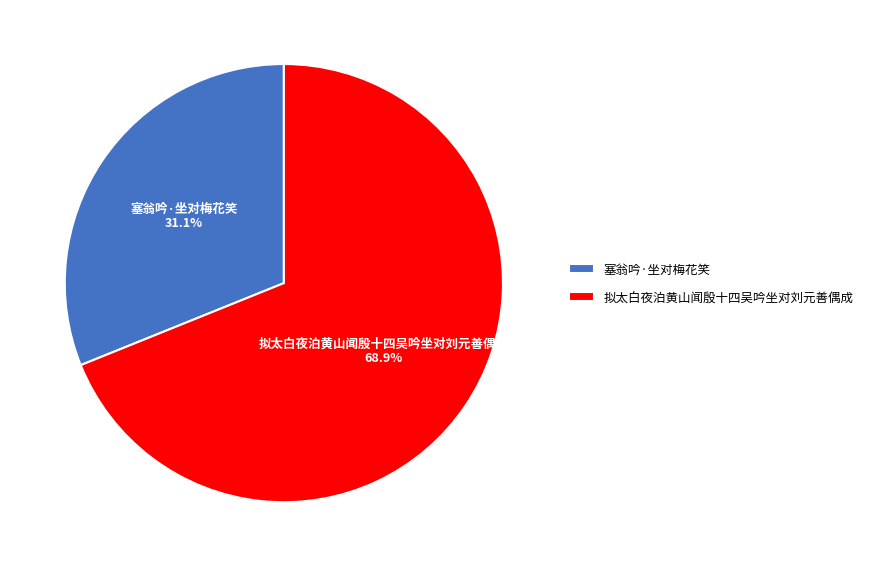

The 塞翁吟·坐对梅花笑 slice represents 41% of the pie. True or false?

False